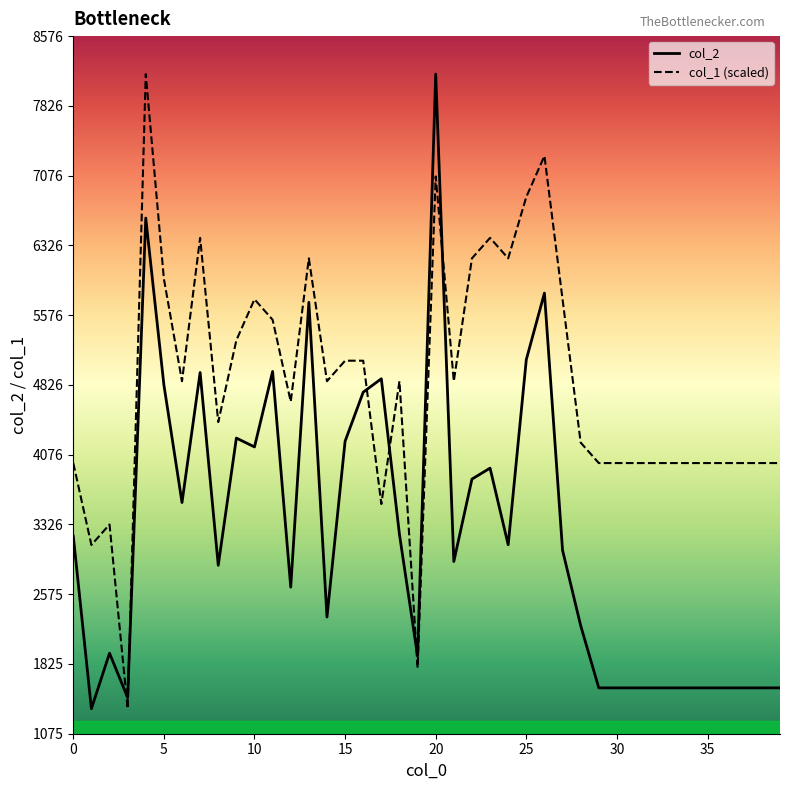

Which series has the largest total across all categories?

col_1 (scaled)